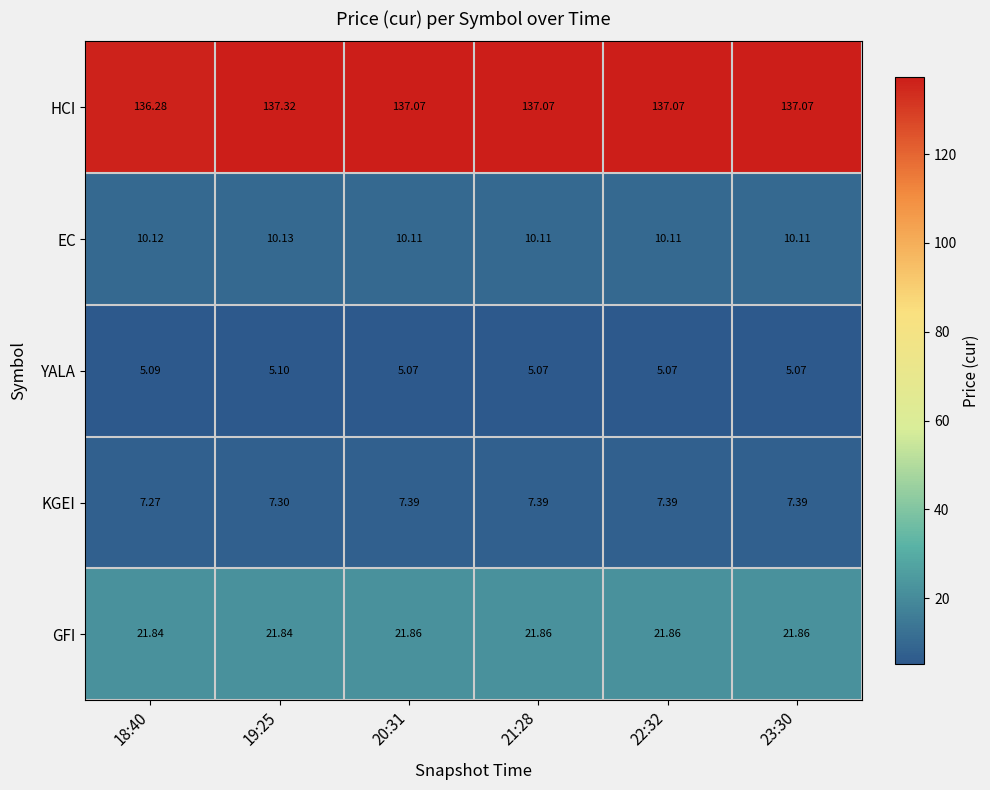

Between 18:40 and 19:25, which series saw the biggest shift?

HCI